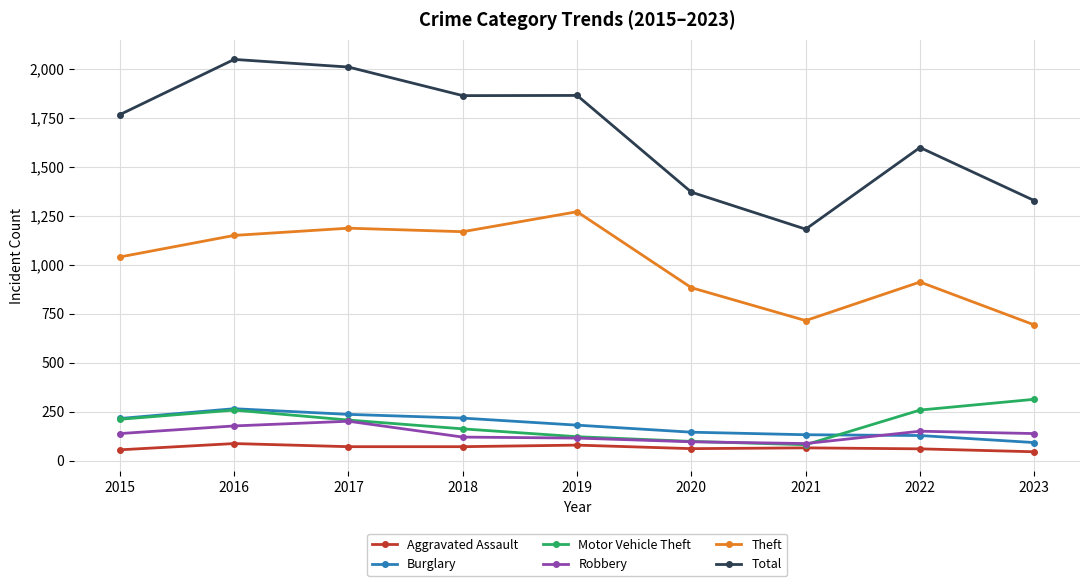

True or false: Burglary has a value of 88 at 2016.

False